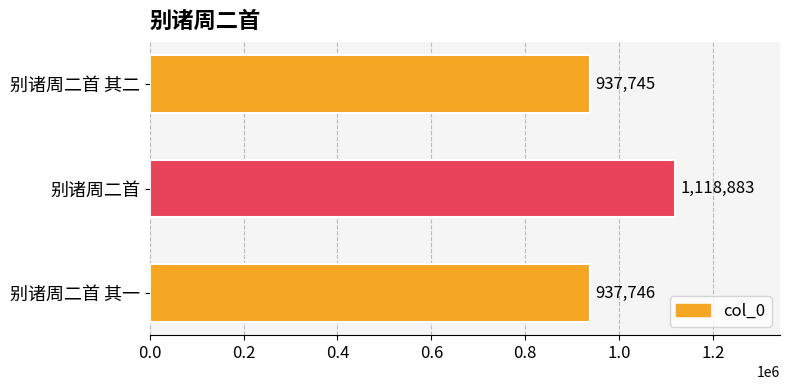

What is the average value?

998125